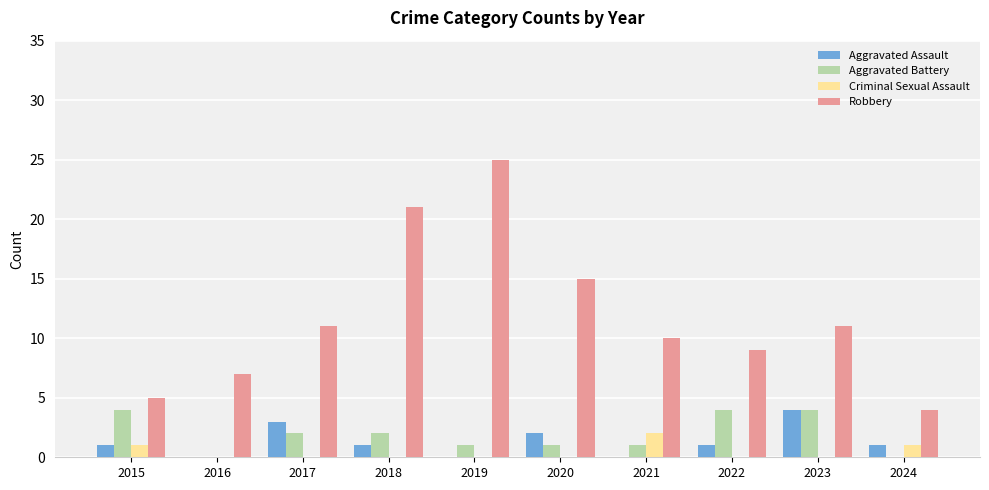

How many categories are shown in the chart?

10